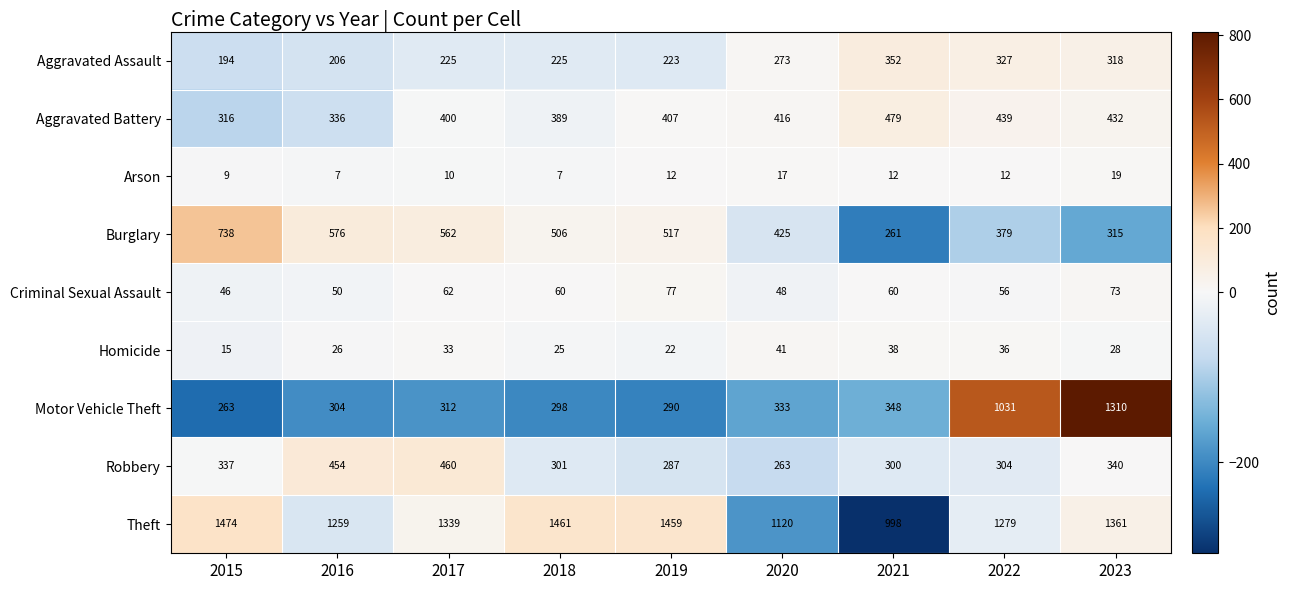

What is the sum of all Homicide values?

264